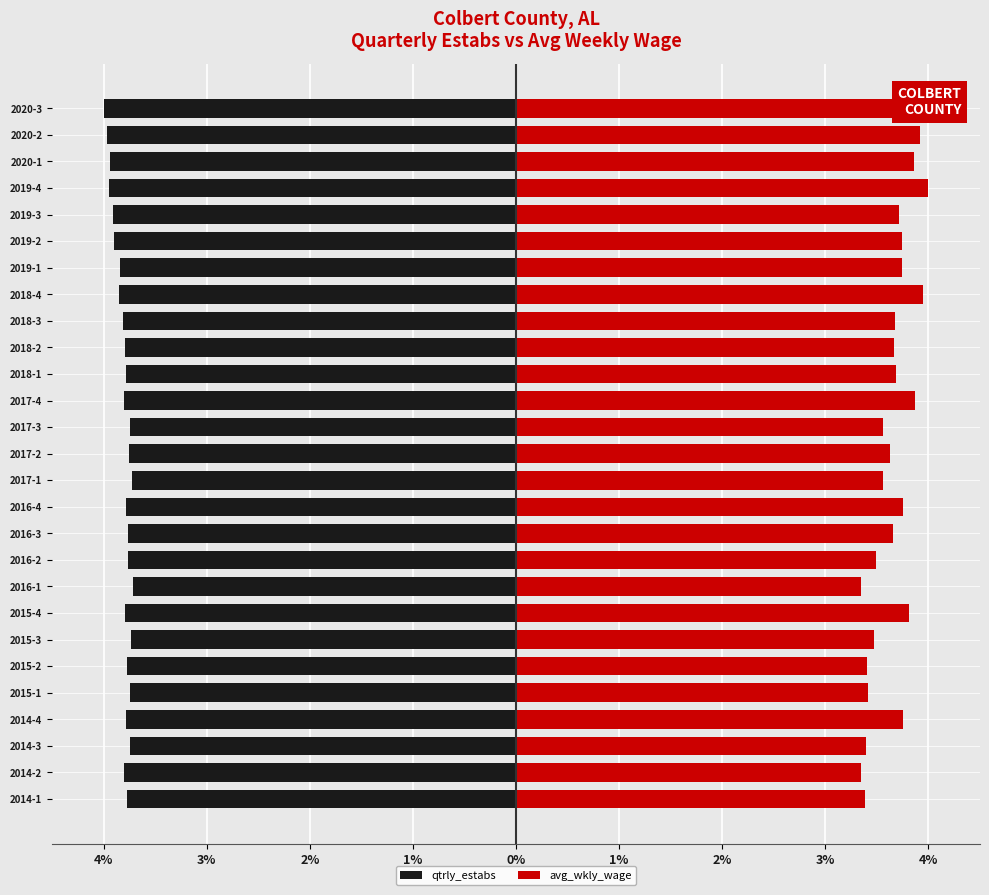

True or false: qtrly_estabs has a value of -3.7 at 2015-1.

True